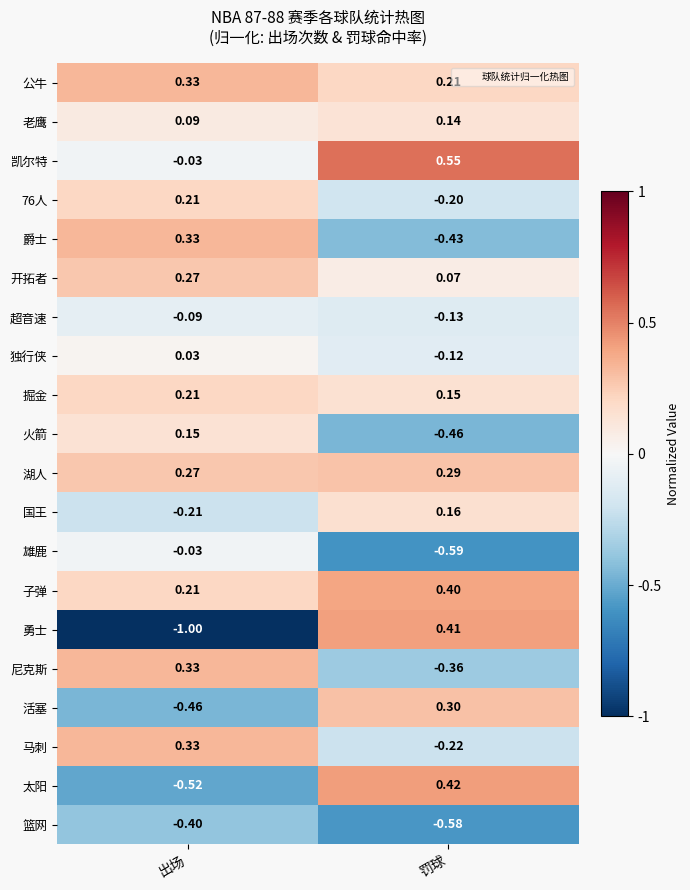

List the labels in order of 老鹰 value, smallest first.

出场, 罚球